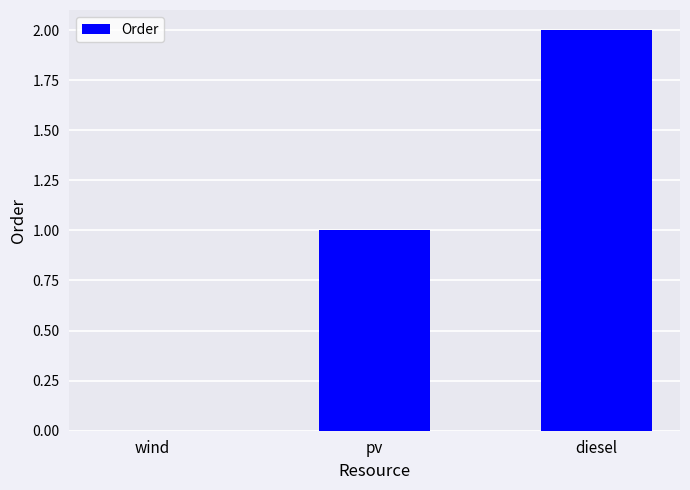

Count the number of categories in the chart.

3